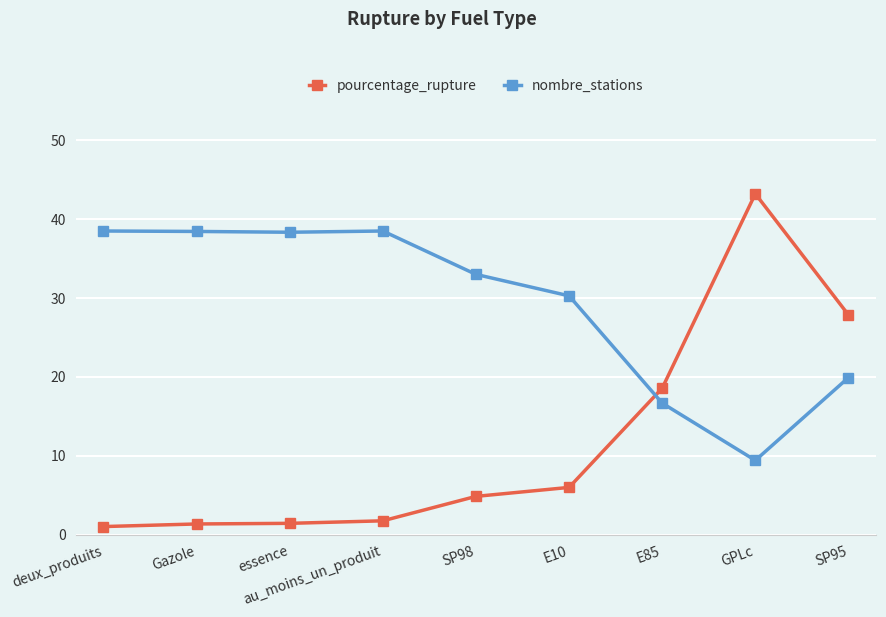

Count the number of data series in this chart.

2